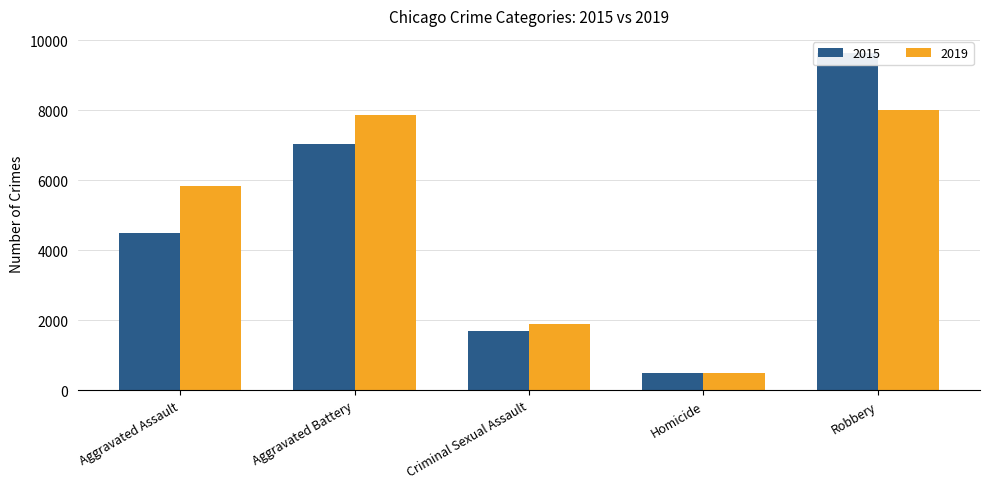

Which series has the widest spread of values?

2015